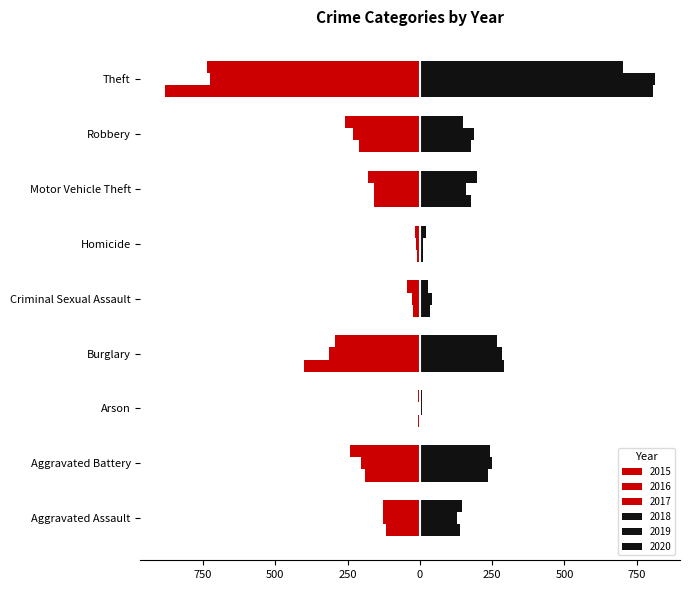

At which label is 2018 closest to 404?

Burglary